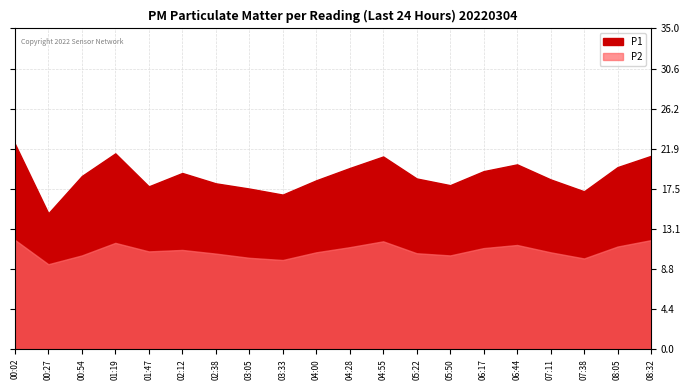

Rank the series by their average value, from lowest to highest.

P2, P1